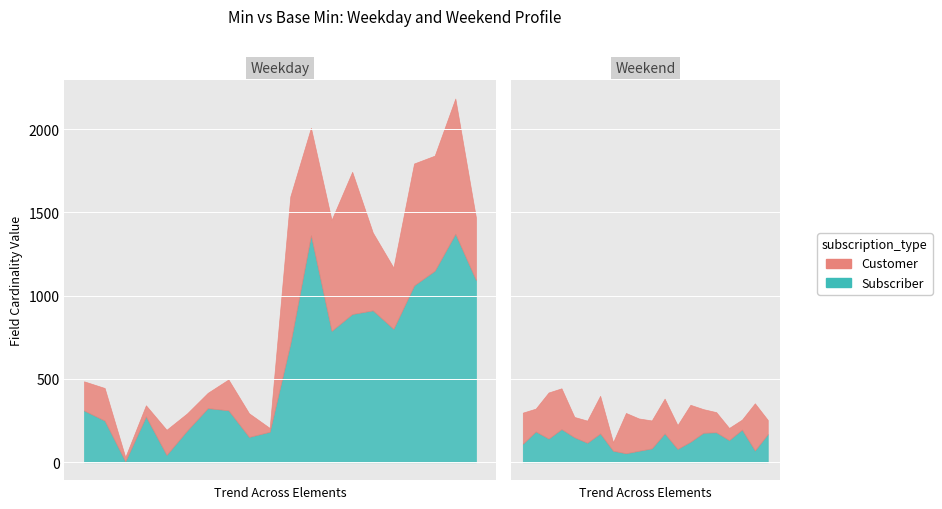

The value of Customer at 19 is 0. True or false?

False